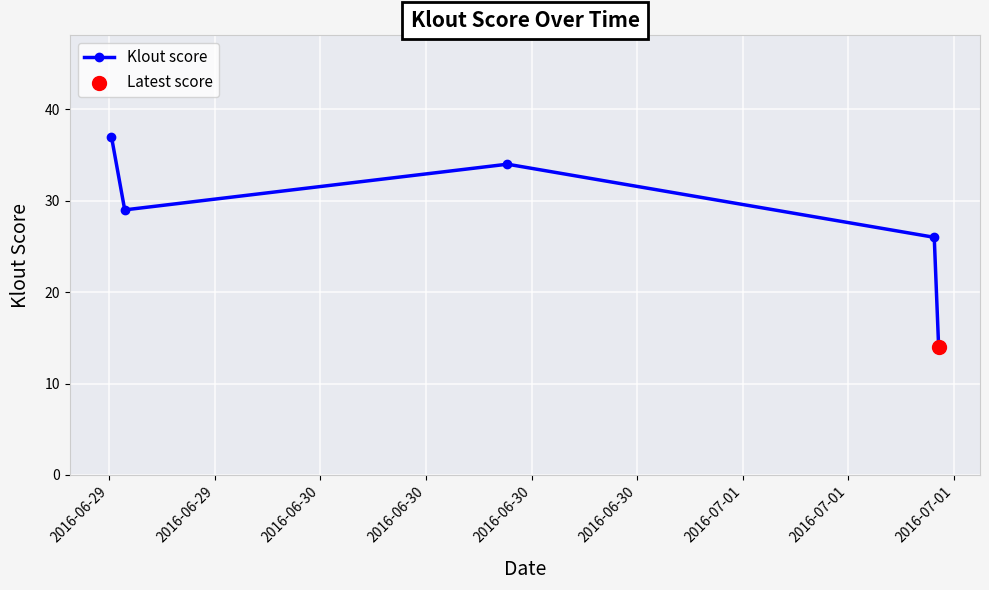

What is the maximum value shown in the chart?

37